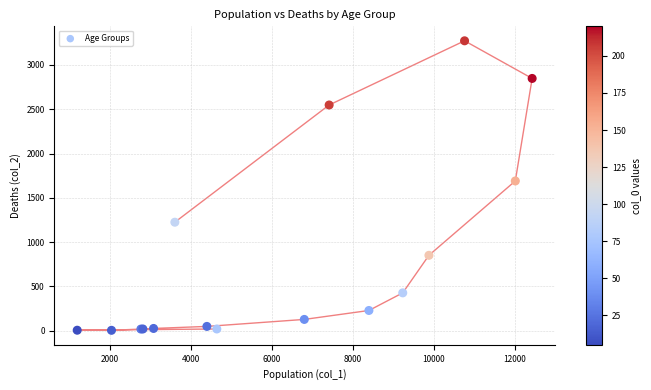

What Y value in the scatter plot is closest to 1638?

1690